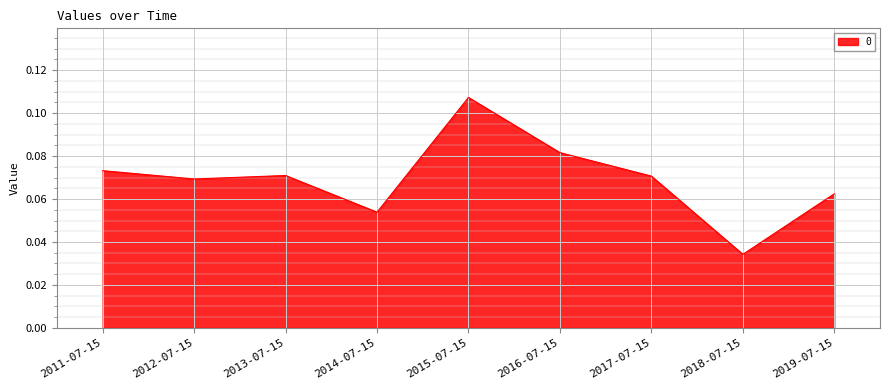

What position from the right is 2013-07-15?

7